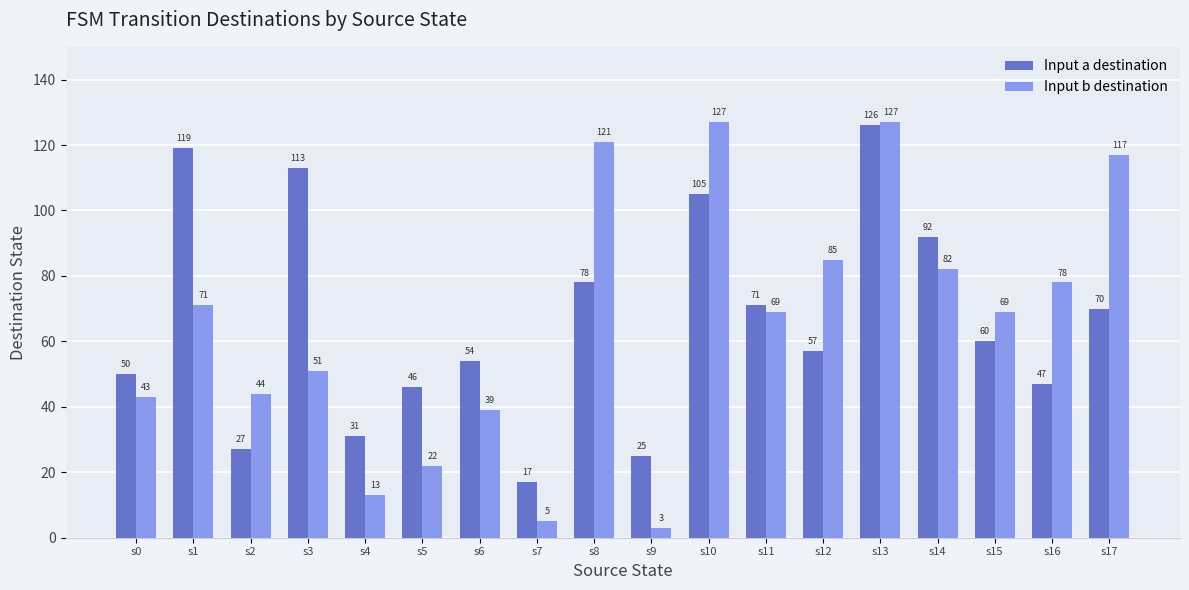

What are all the series names shown in the legend?

Input a destination, Input b destination